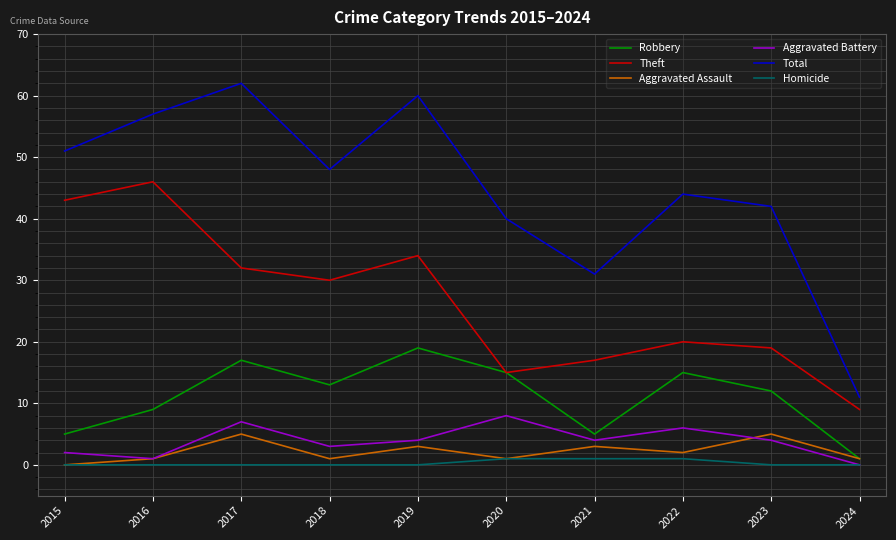

What is the total value across all series at 2017?

123